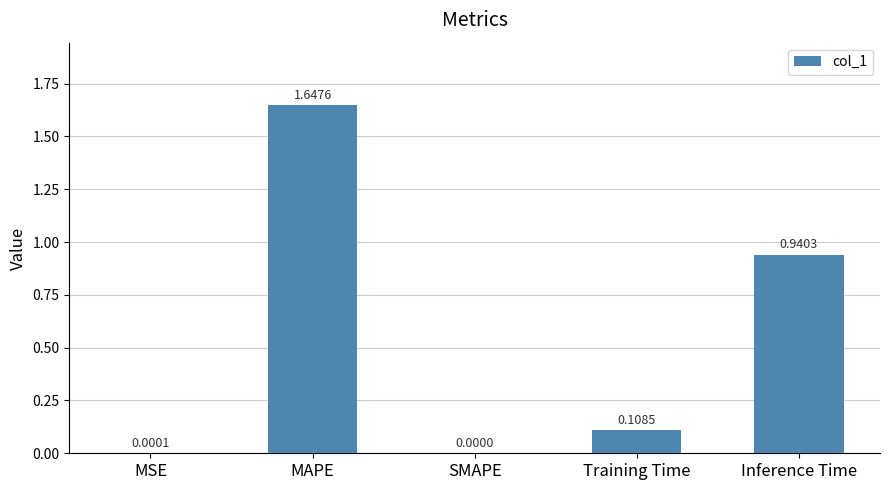

Are the bars grouped side by side (vs. stacked)?

No